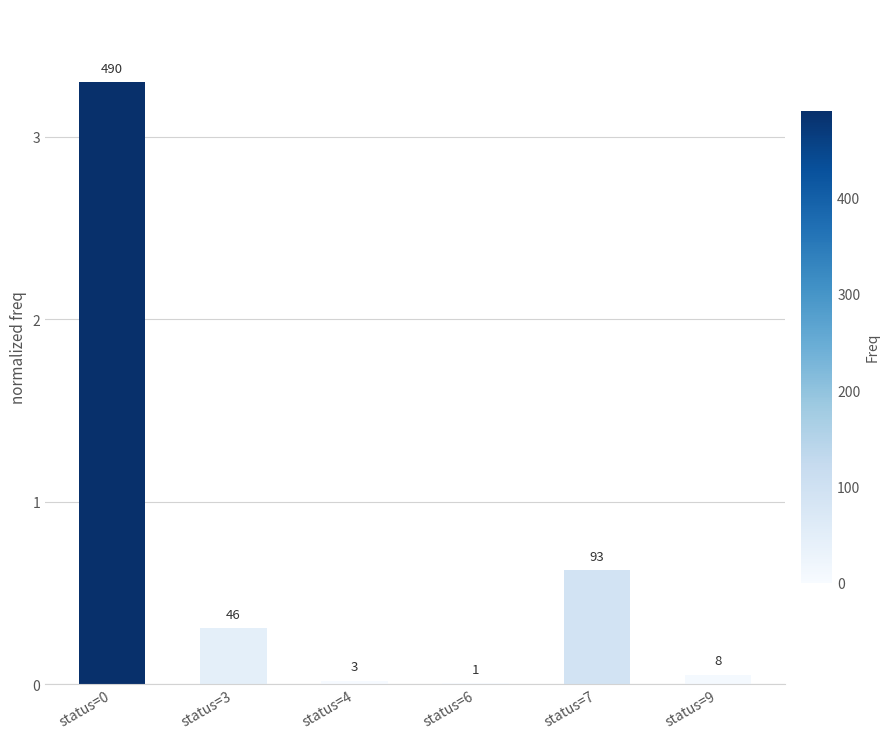

What is the value of the 6th bar from the left?

0.1